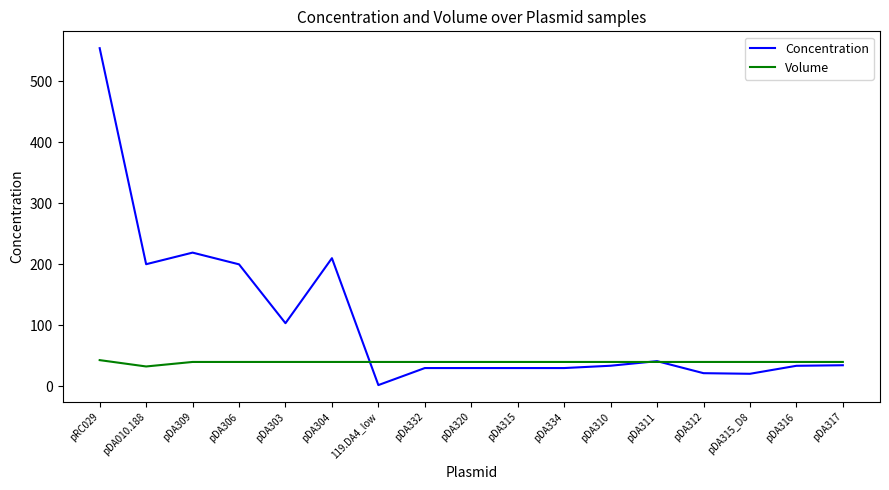

Rank the series by their maximum value, from lowest to highest.

Volume, Concentration